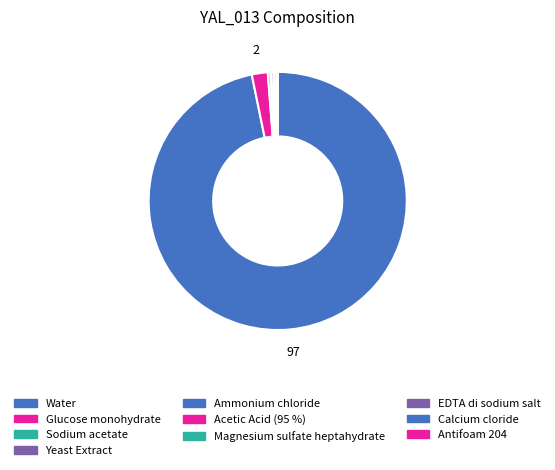

True or false: Antifoam 204 accounts for 1% of the total.

False